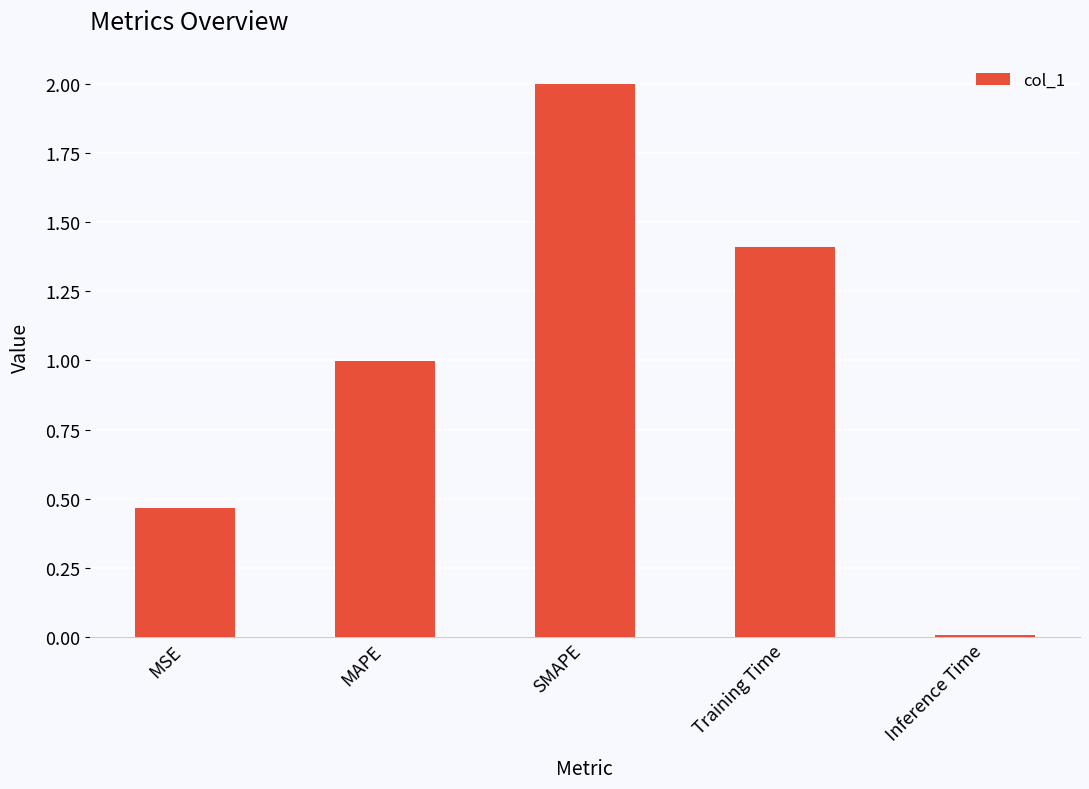

At which label is the value closest to 1?

MAPE